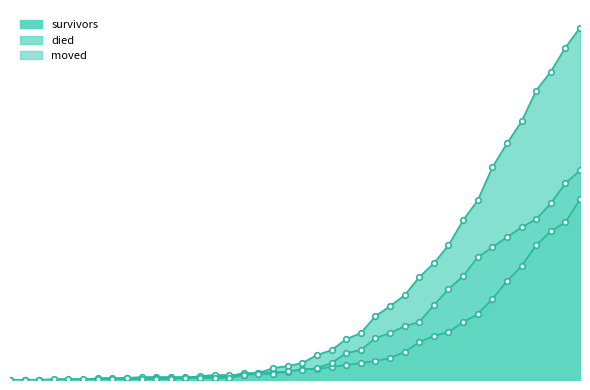

Rank the categories by survivors value from lowest to highest.

2020-02-27, 2020-02-28, 2020-02-29, 2020-03-01, 2020-03-02, 2020-03-03, 2020-03-04, 2020-03-05, 2020-03-06, 2020-03-07, 2020-03-08, 2020-03-09, 2020-03-10, 2020-03-11, 2020-03-12, 2020-03-13, 2020-03-14, 2020-03-15, 2020-03-16, 2020-03-17, 2020-03-18, 2020-03-19, 2020-03-20, 2020-03-21, 2020-03-22, 2020-03-23, 2020-03-24, 2020-03-25, 2020-03-26, 2020-03-27, 2020-03-28, 2020-03-29, 2020-03-30, 2020-03-31, 2020-04-01, 2020-04-02, 2020-04-03, 2020-04-04, 2020-04-05, 2020-04-06